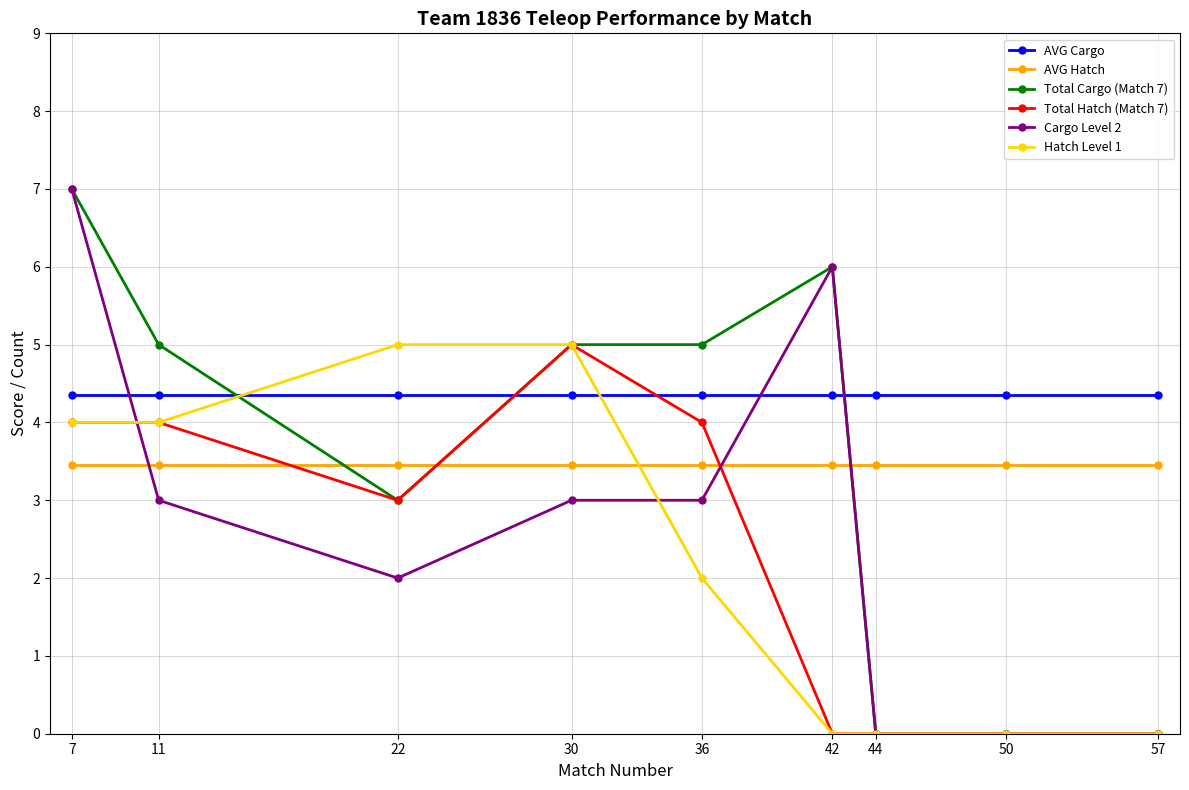

Between 22 and 44, which series saw the biggest shift?

Hatch Level 1